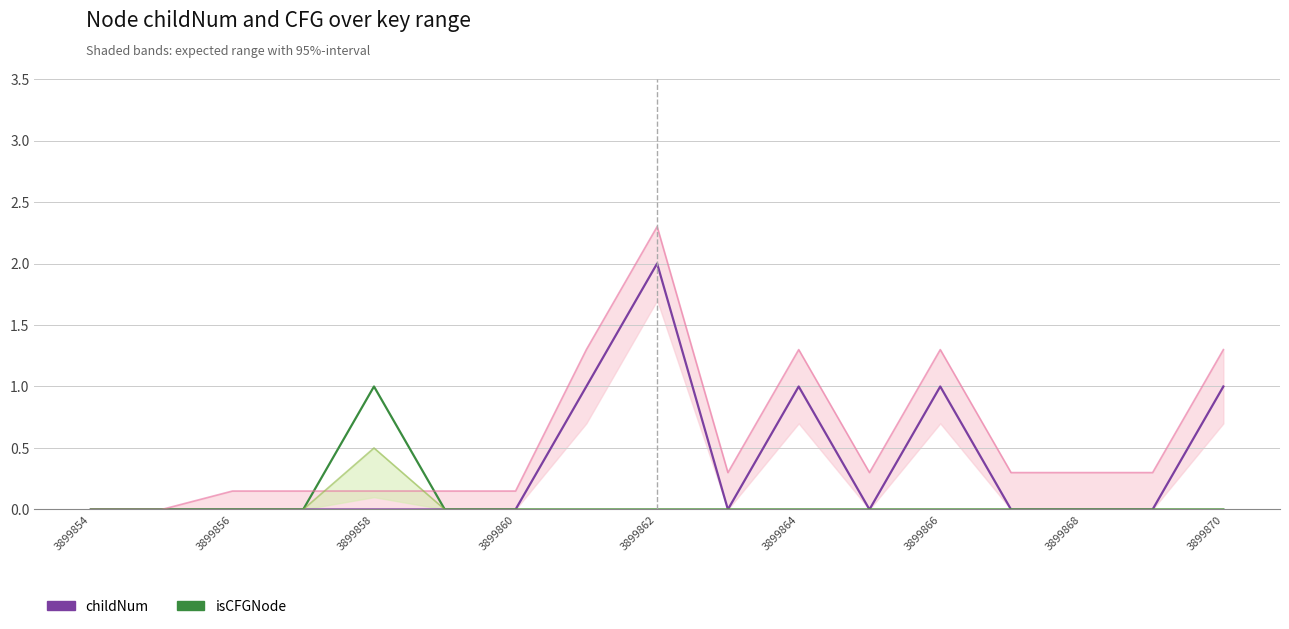

What is the sum of all childNum values?

6